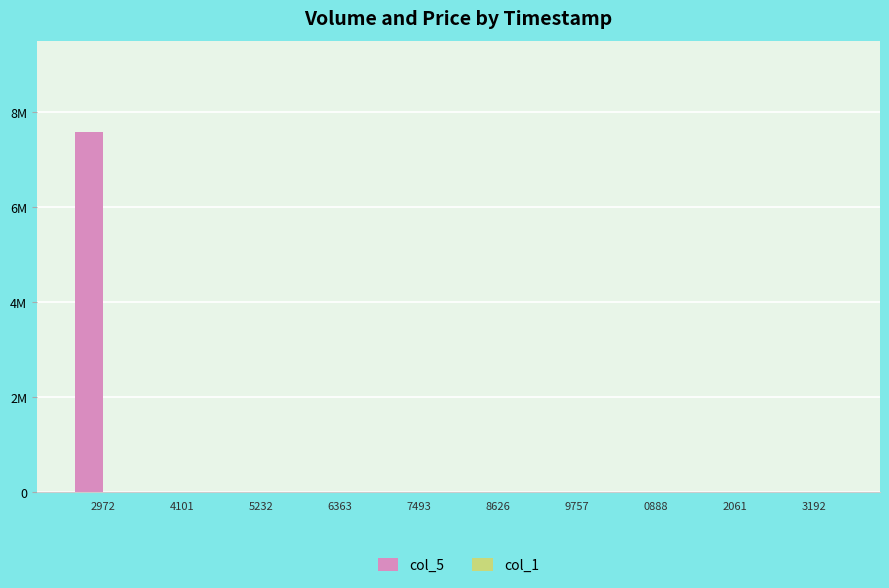

Which category has the highest value across all series?

2972